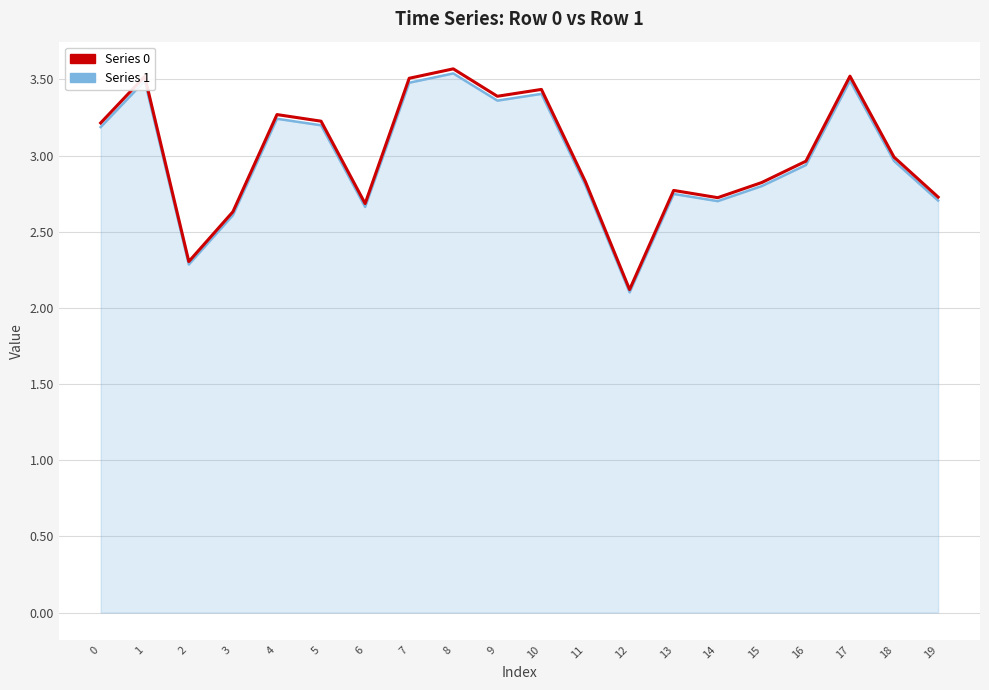

What is the sum of all Series 0 values?

60.2